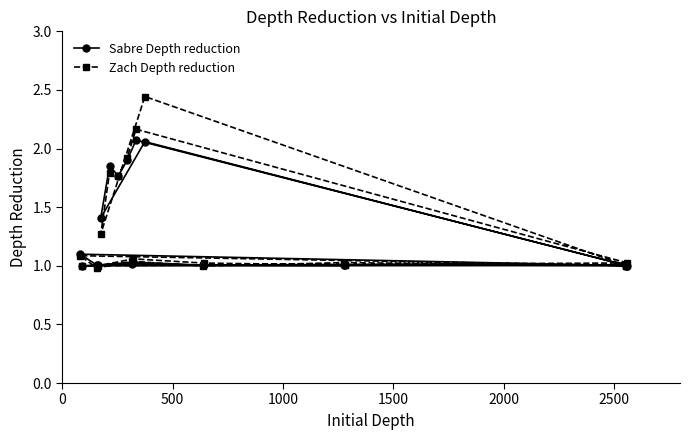

True or false: Zach Depth reduction and Sabre Depth reduction cross at least once.

True